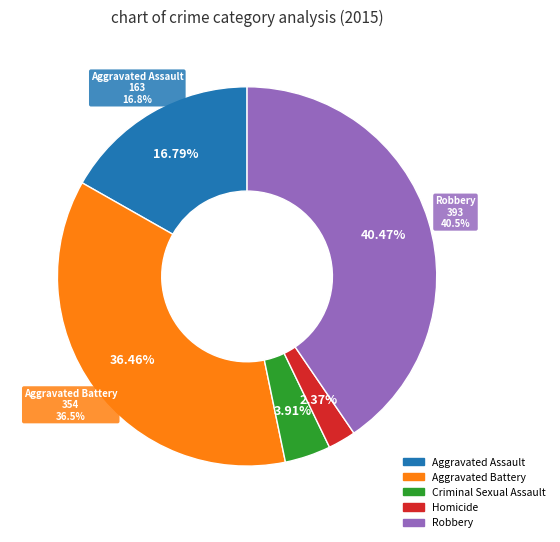

Approximately how many times larger is the value at Aggravated Assault compared to Robbery?

0.4